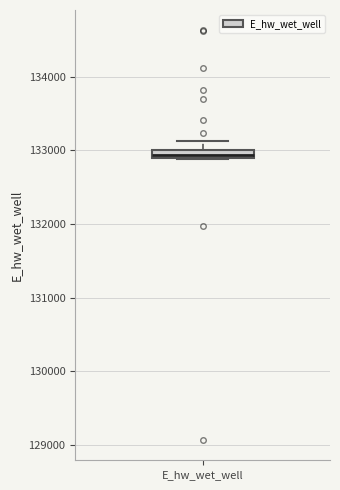

Where does the upper whisker of the box for E_hw_wet_well end on the y-axis? The values are not printed on the chart, so give them approximately, as read against the axis.

133100